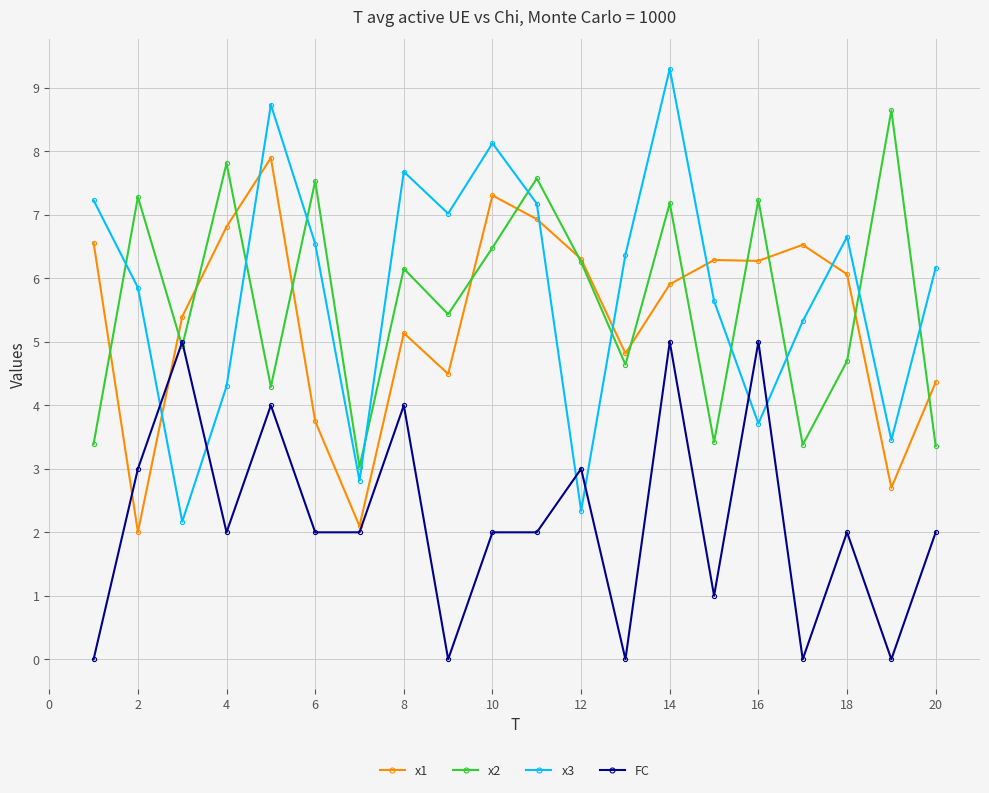

True or false: x2 and x3 intersect in this chart.

True